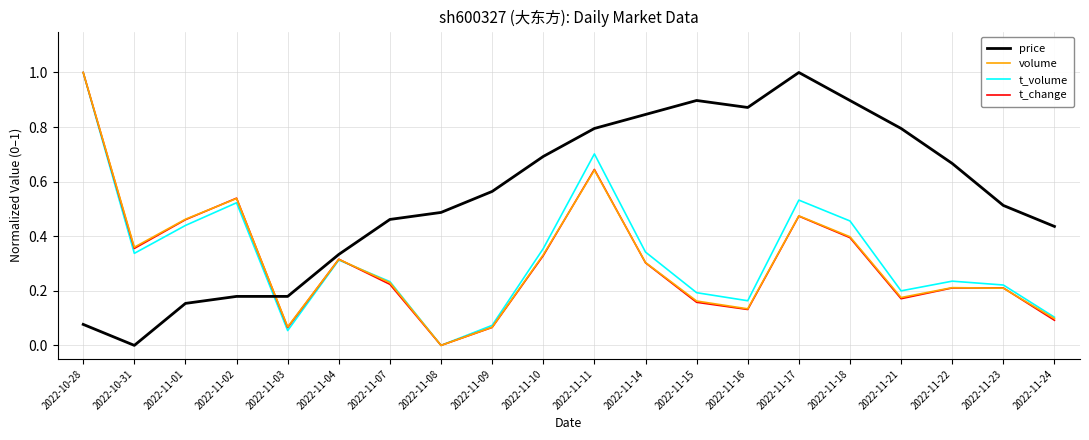

Which series has the largest total across all categories?

price